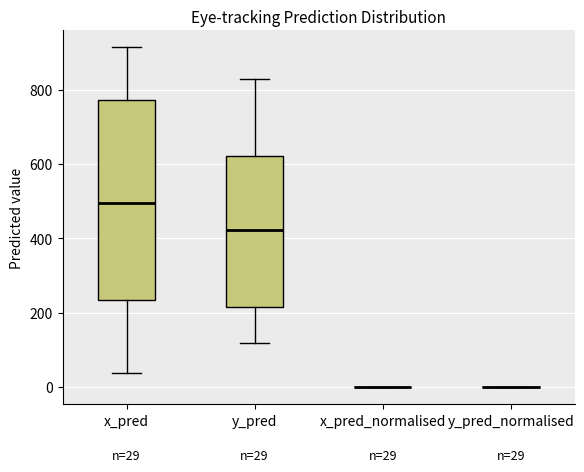

Comparing the boxes themselves (not the whiskers), which one is the tallest?

x_pred